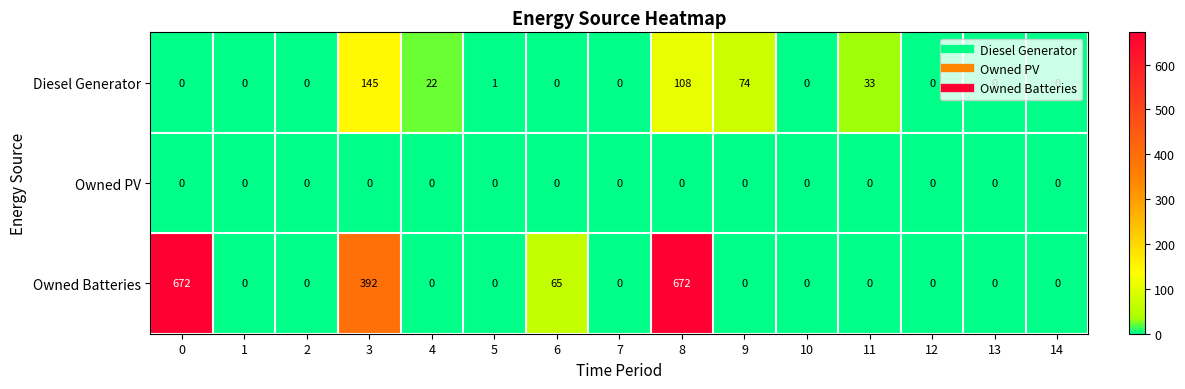

What is the greatest value displayed?

672